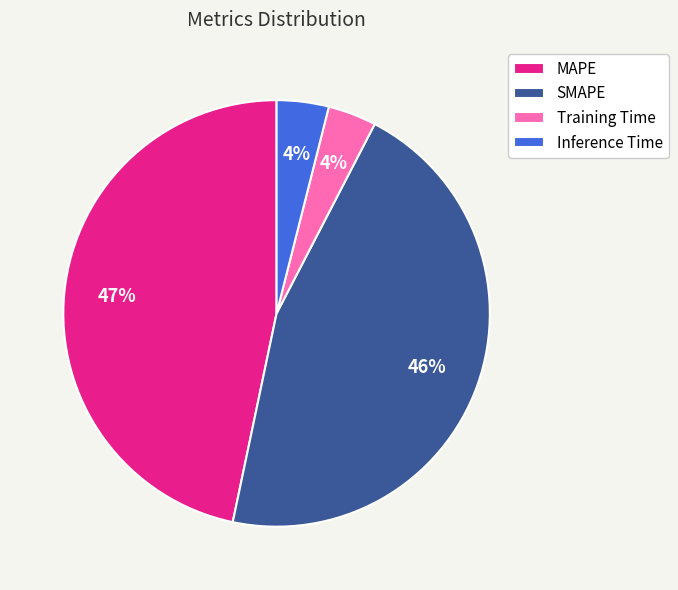

To the nearest percent, what is the combined percentage of MAPE and SMAPE?

92%